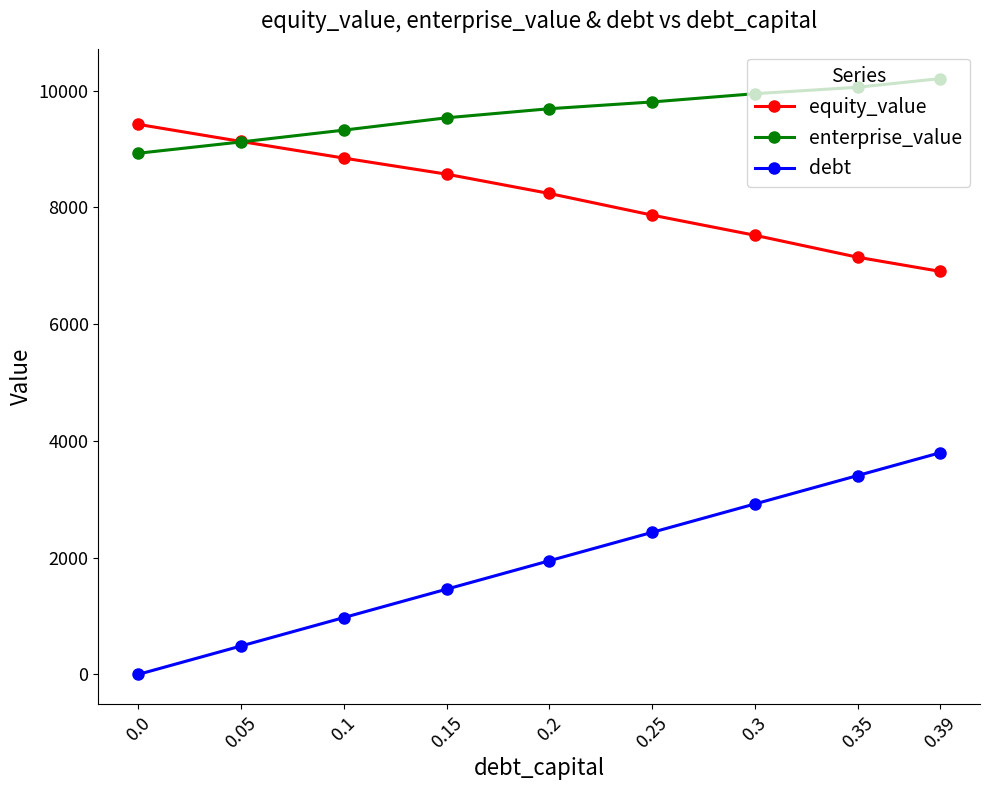

What is the value of the enterprise_value point at the 9th from the left?

10204.2